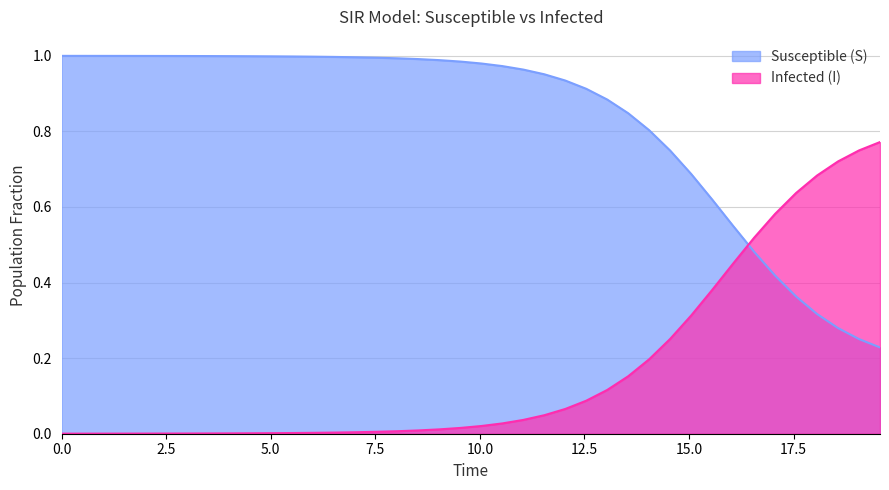

What is the difference between the second highest and minimum values in the S series?

0.8